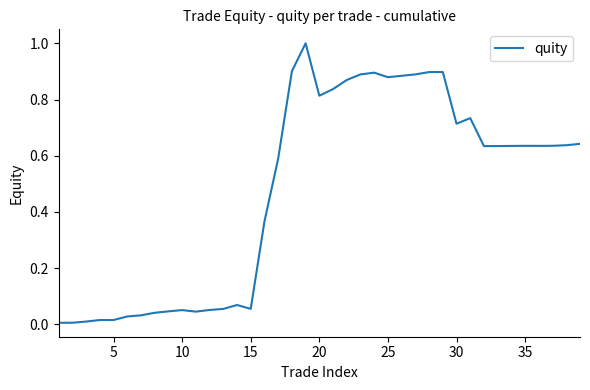

What is the greatest value displayed?

1.0